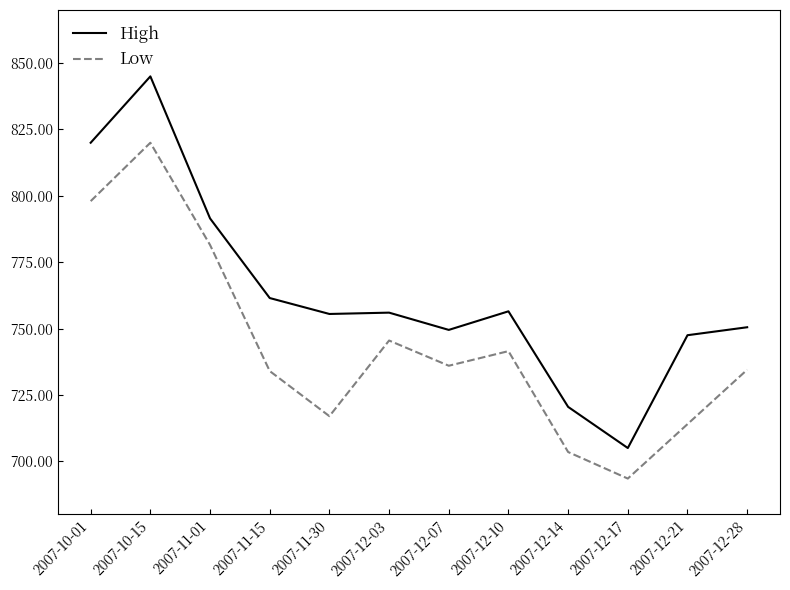

What is the highest value of the Low series?

820.0